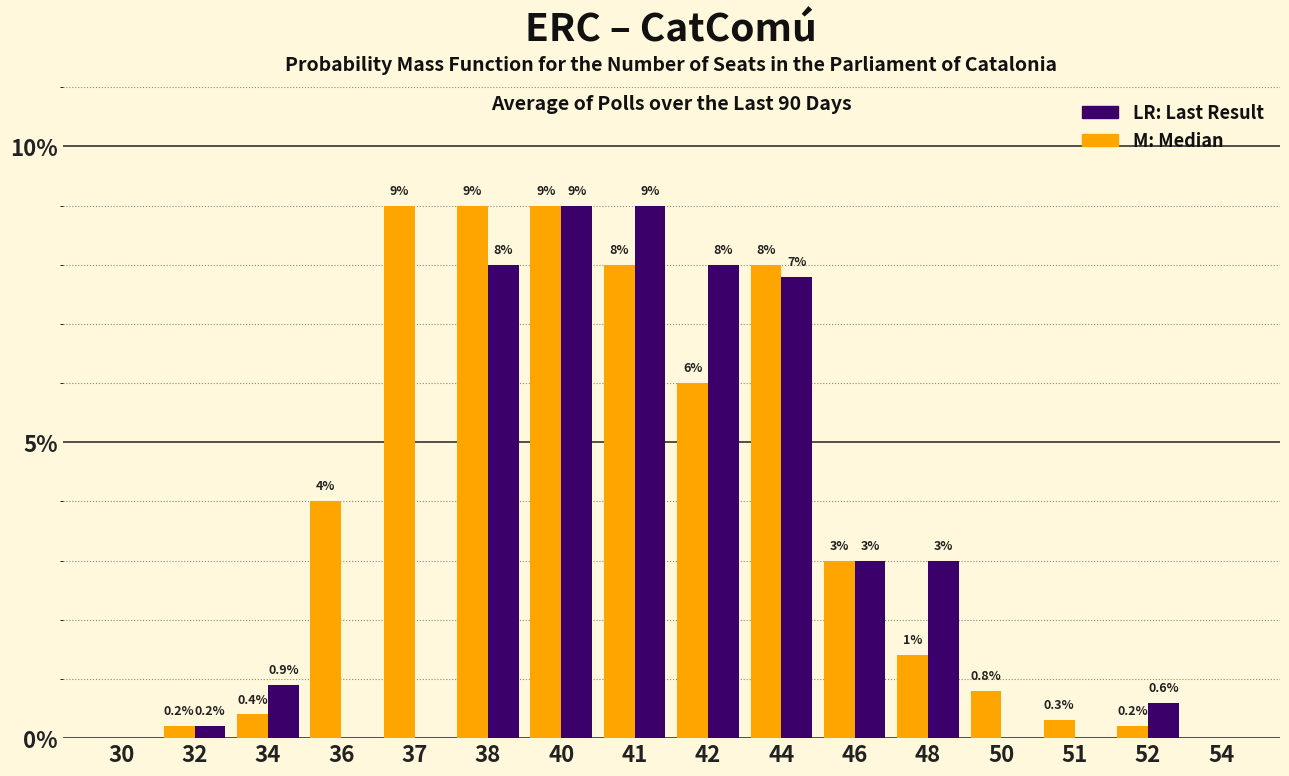

What is the maximum value for LR: Last Result?

9.0